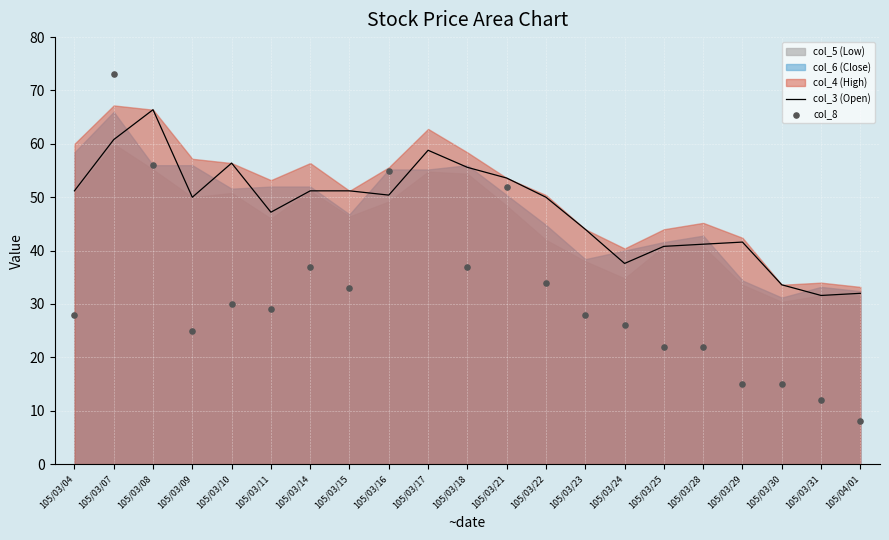

Which series has the largest total across all categories?

col_3 (Open)